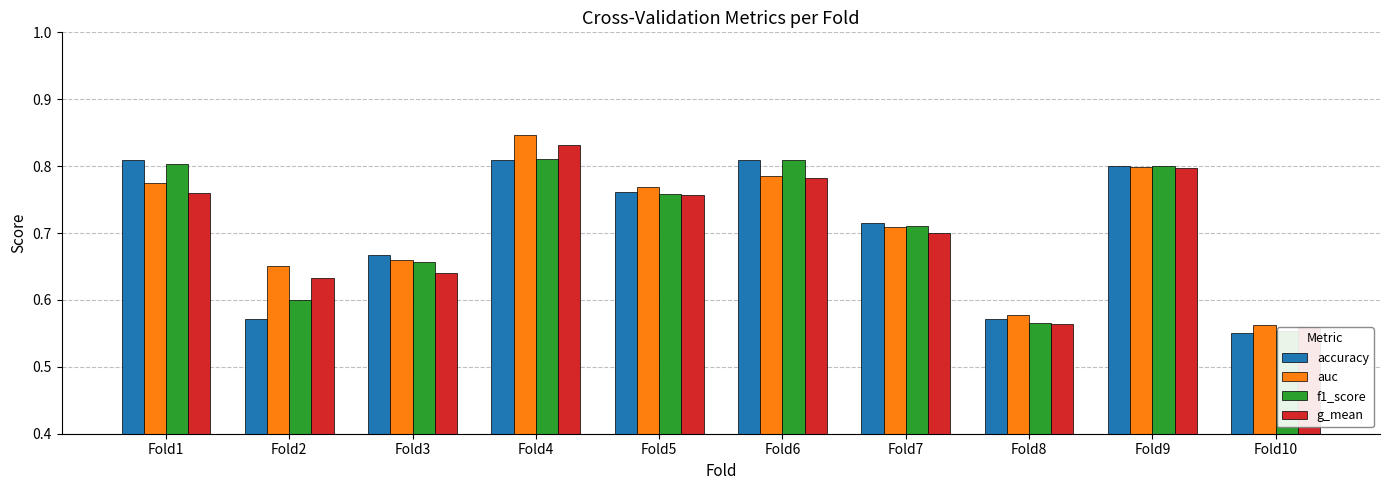

What is the total value across all series at Fold5?

3.0